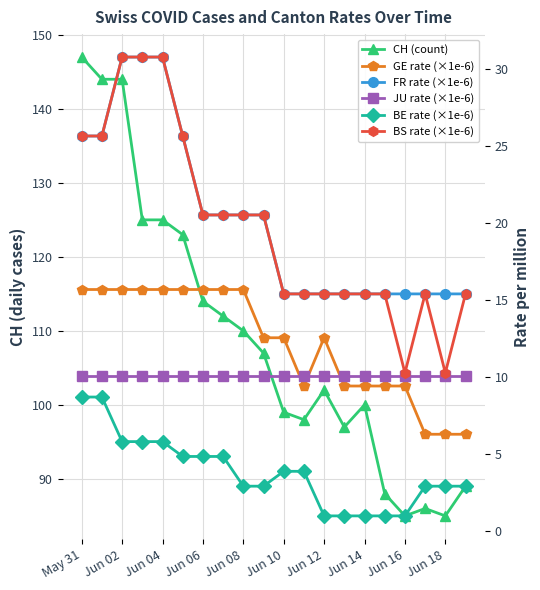

Which series has the largest range (max minus min)?

CH (count)